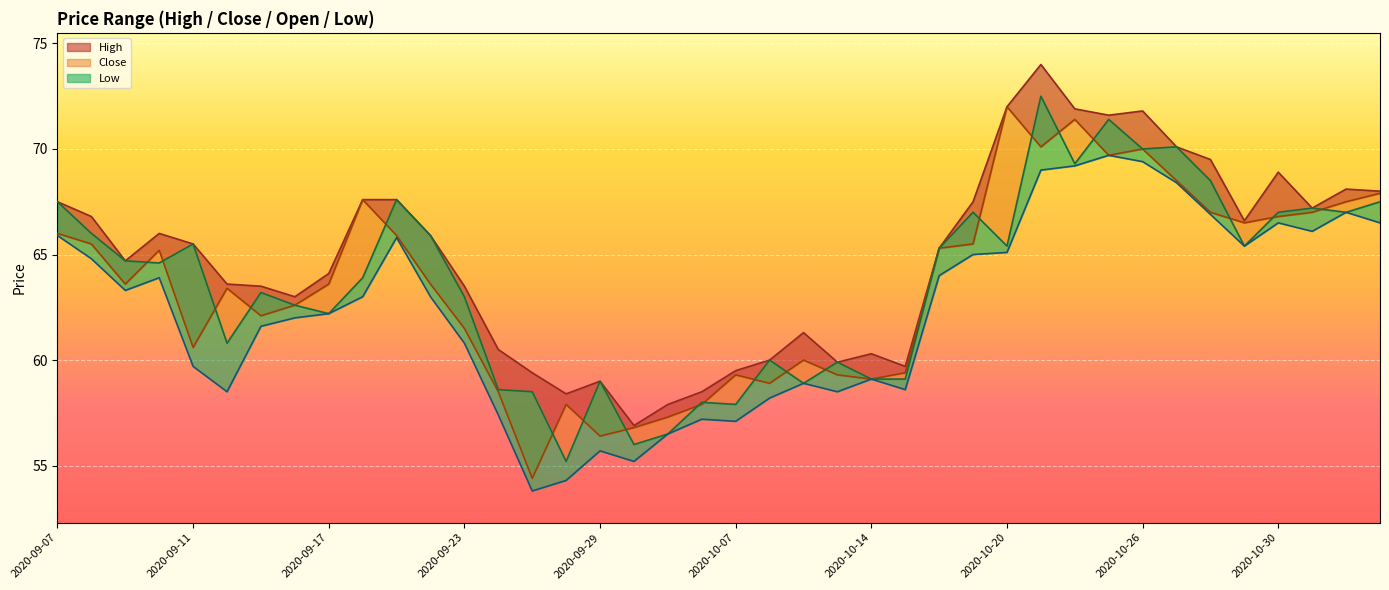

What is the difference between the highest and lowest values at 2020-10-13?

1.4